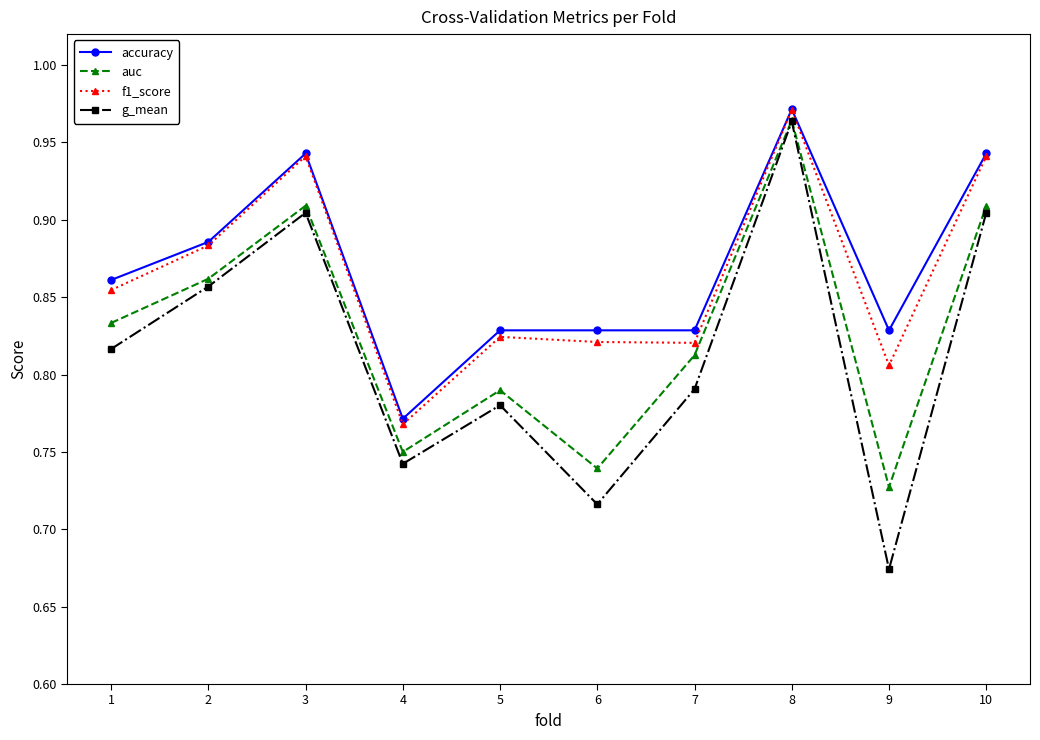

How many lines are shown in the chart?

4